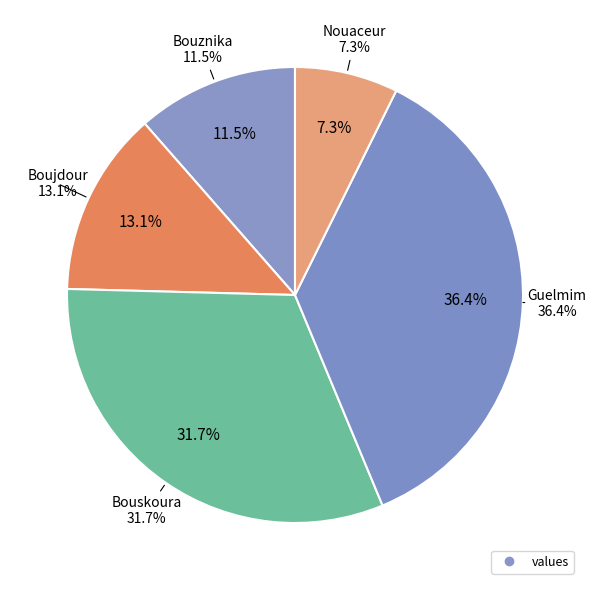

Is it true that Guelmim is 36% of the pie?

True